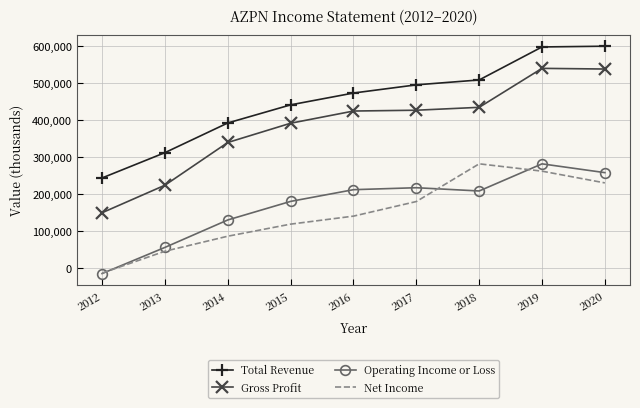

Which category has the lowest value in the Gross Profit series?

2012